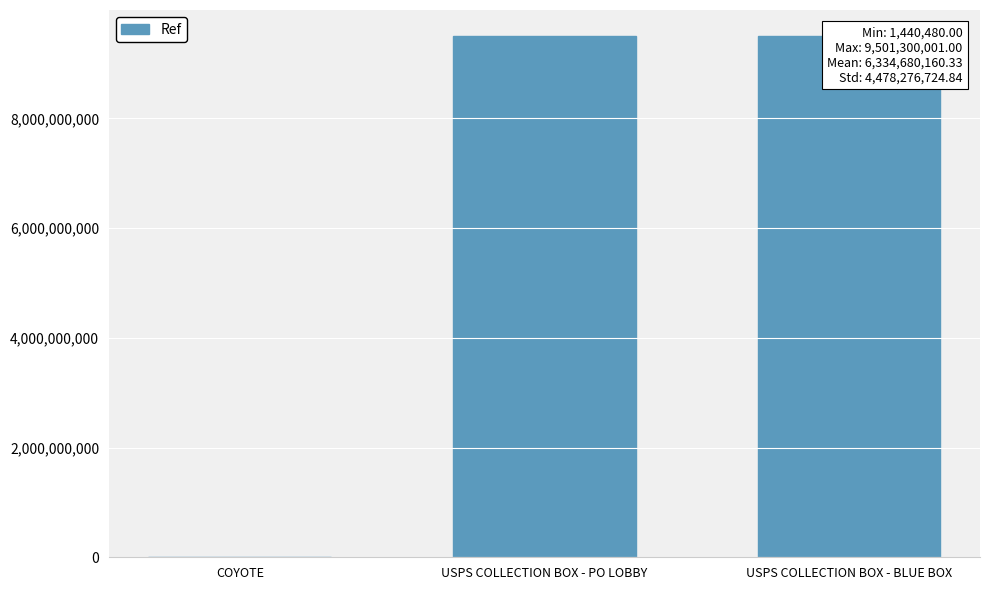

Are the bars horizontal?

No